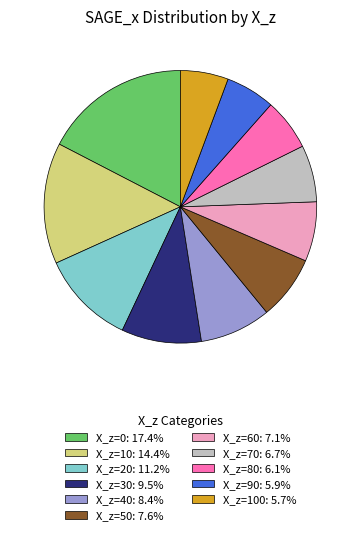

Does X_z=50: 7.6% account for over 50% of the chart?

No